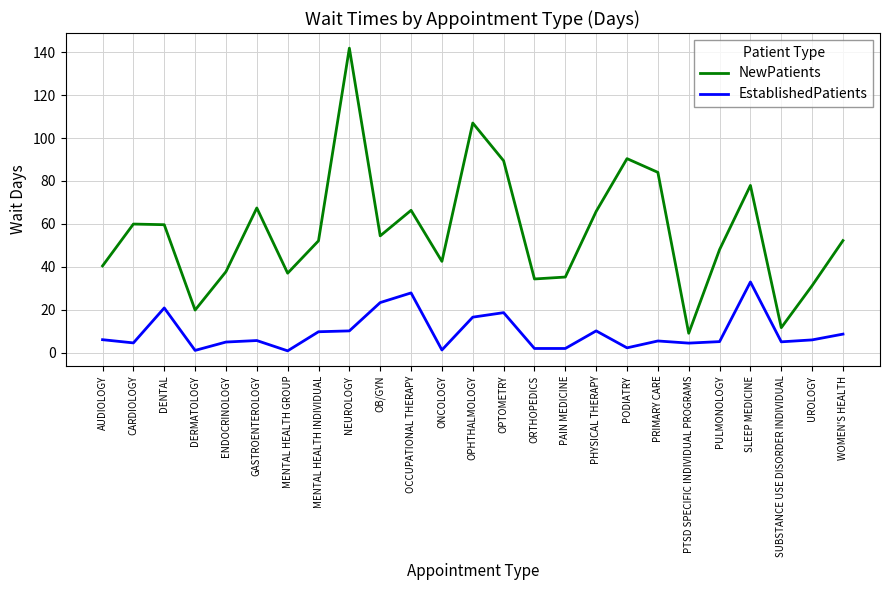

Does the chart display data point markers on the line(s)?

No